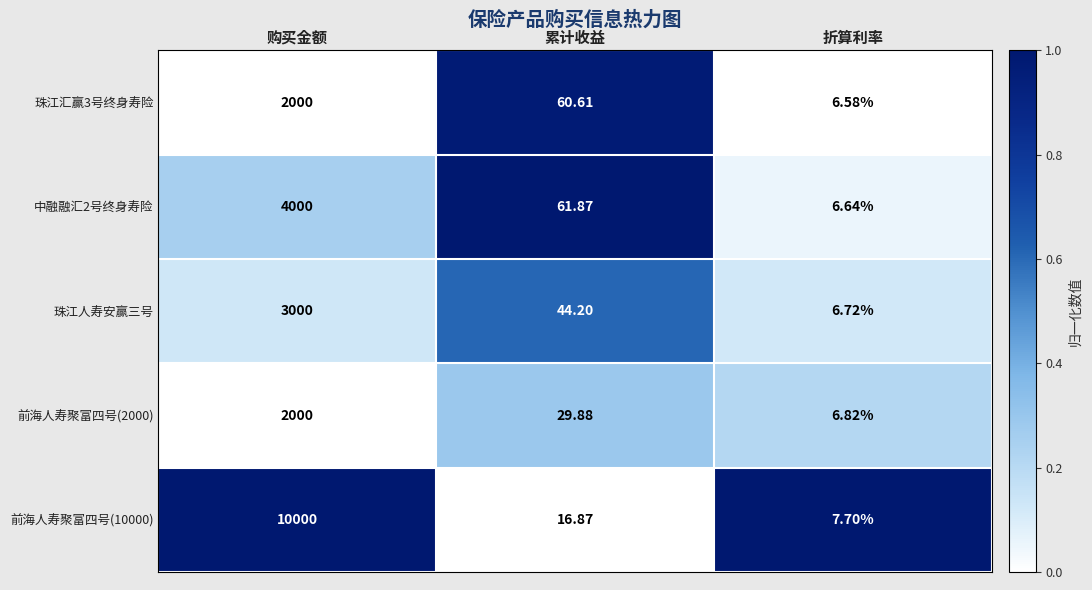

How many categories are shown in the chart?

3